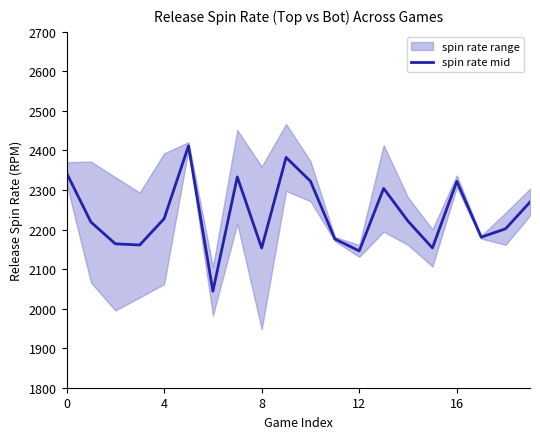

Which label corresponds to the smallest value in the chart?

6